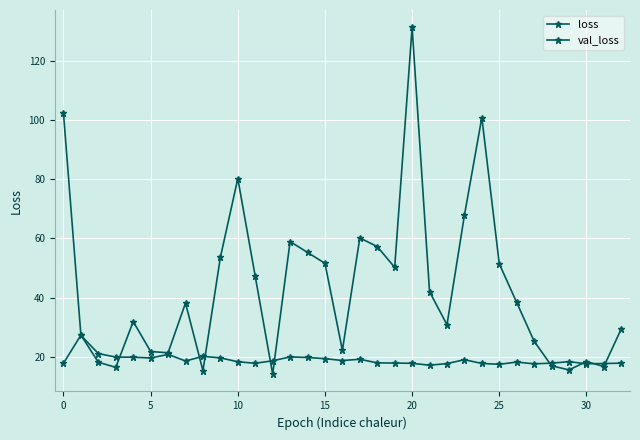

Which label corresponds to the smallest value in the chart?

12